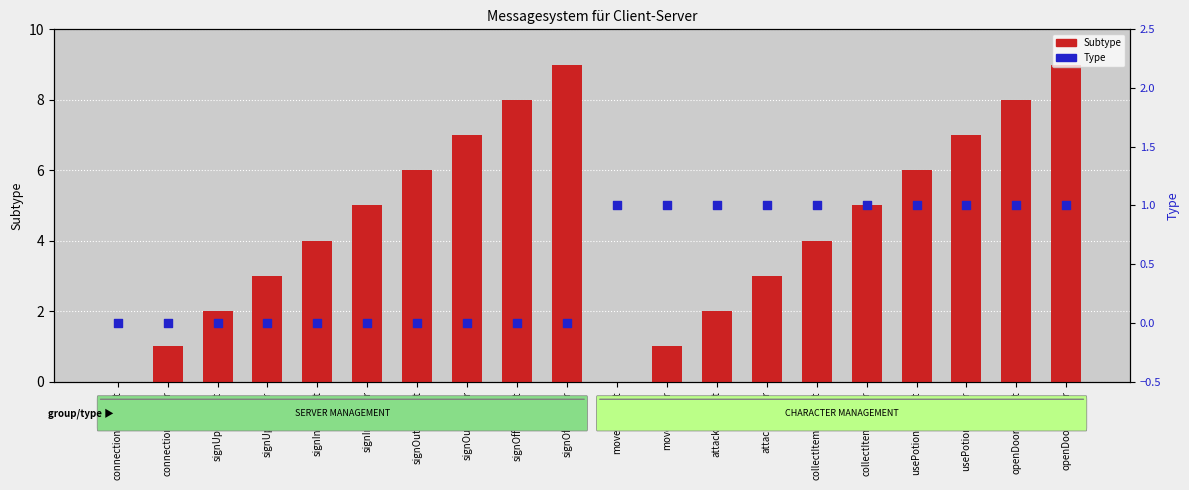

At which category is the sum across all series the highest?

openDoorAnswer